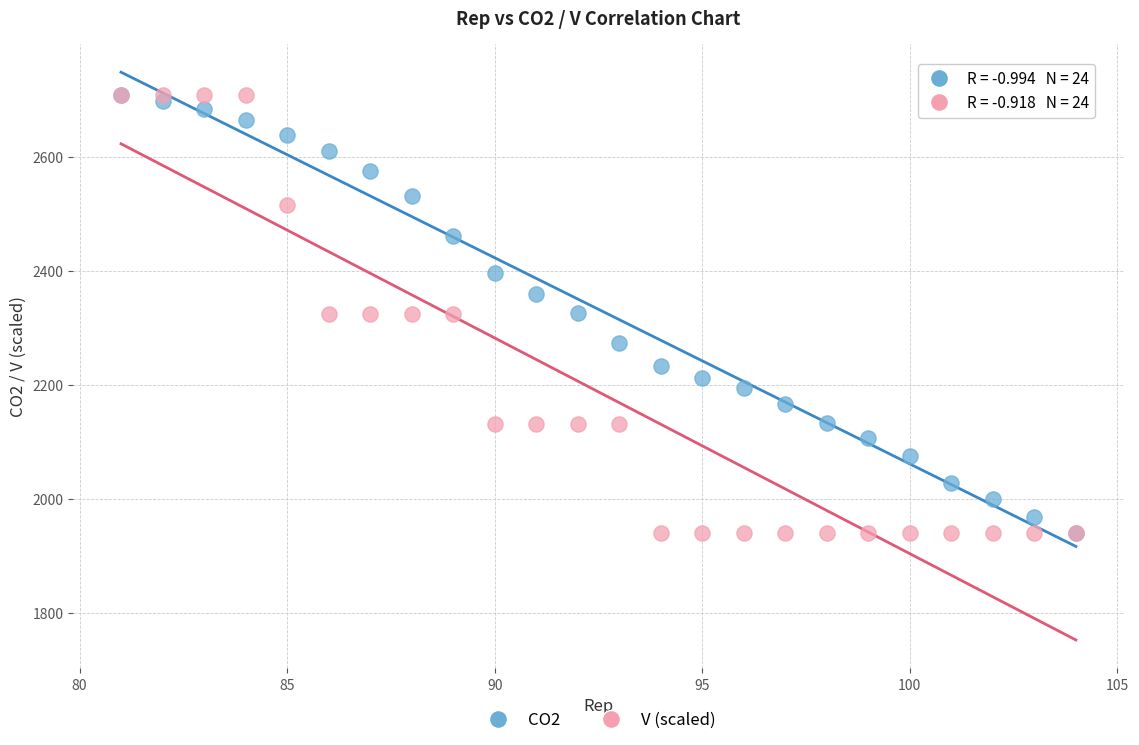

What are all the series names shown in the legend?

CO2, V (scaled)